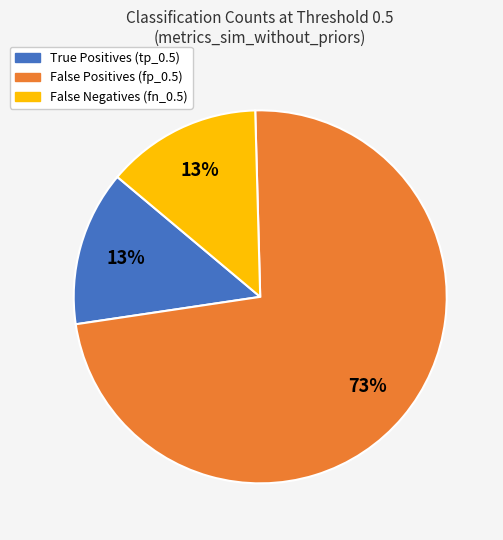

Is there any slice that represents more than half of the pie?

Yes